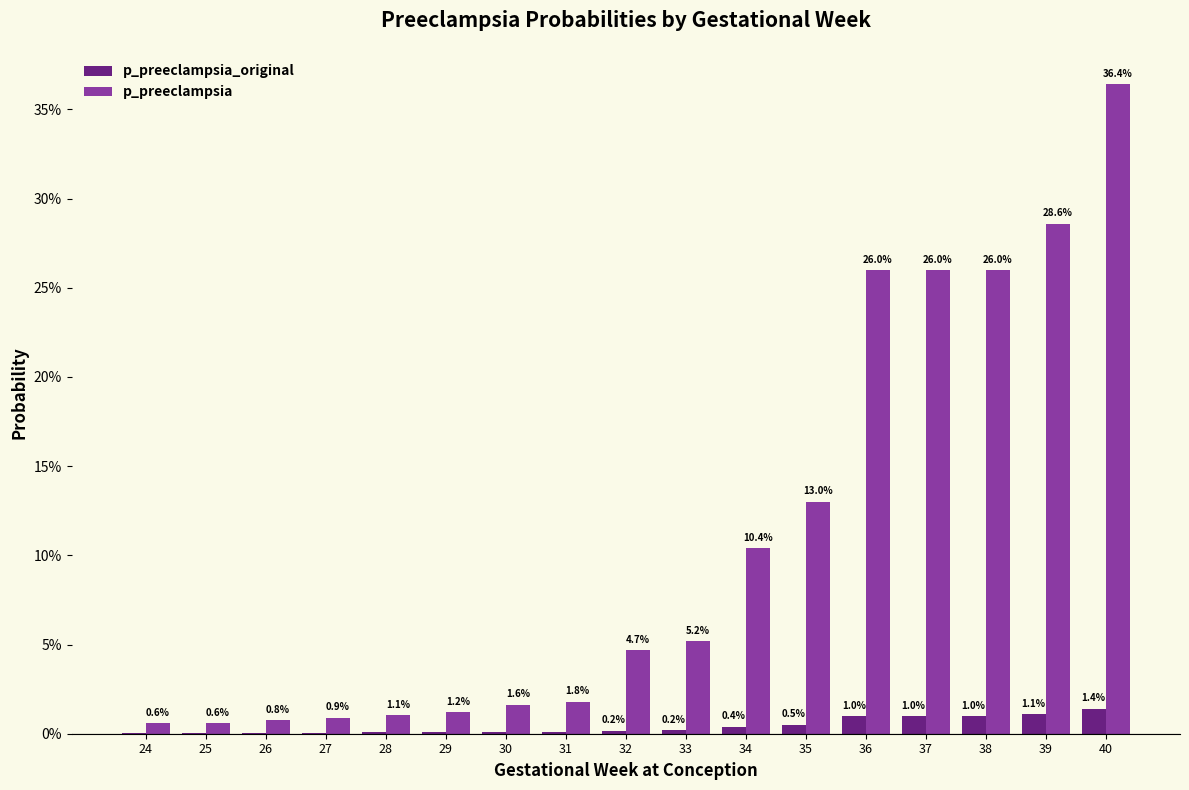

Which series has the largest range (max minus min)?

p_preeclampsia